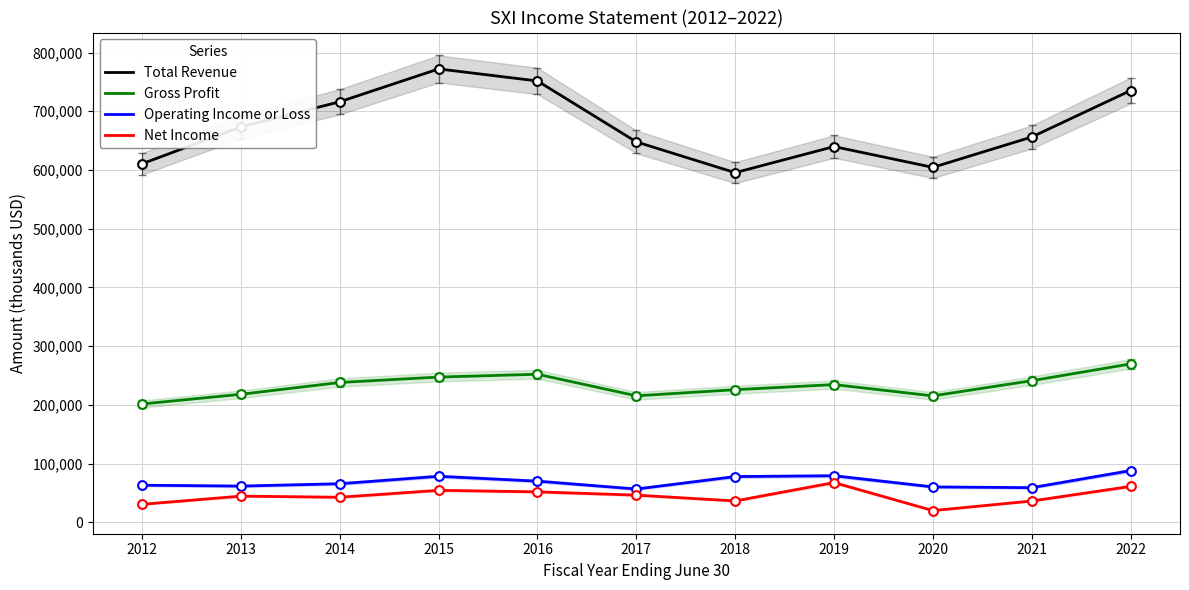

At which category is the sum across all series the highest?

2022